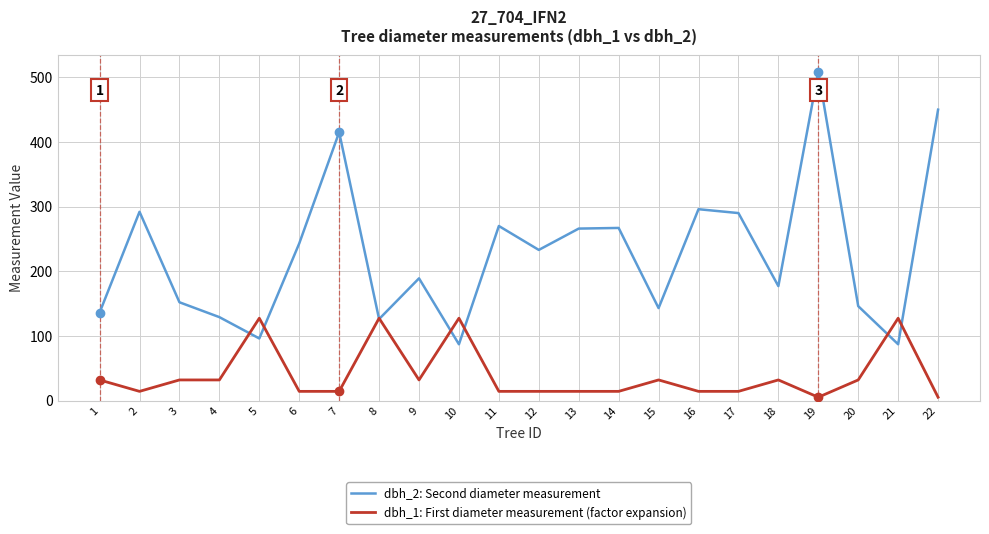

The dbh_2: Second diameter measurement series shows 126.0 at 8. True or false?

True